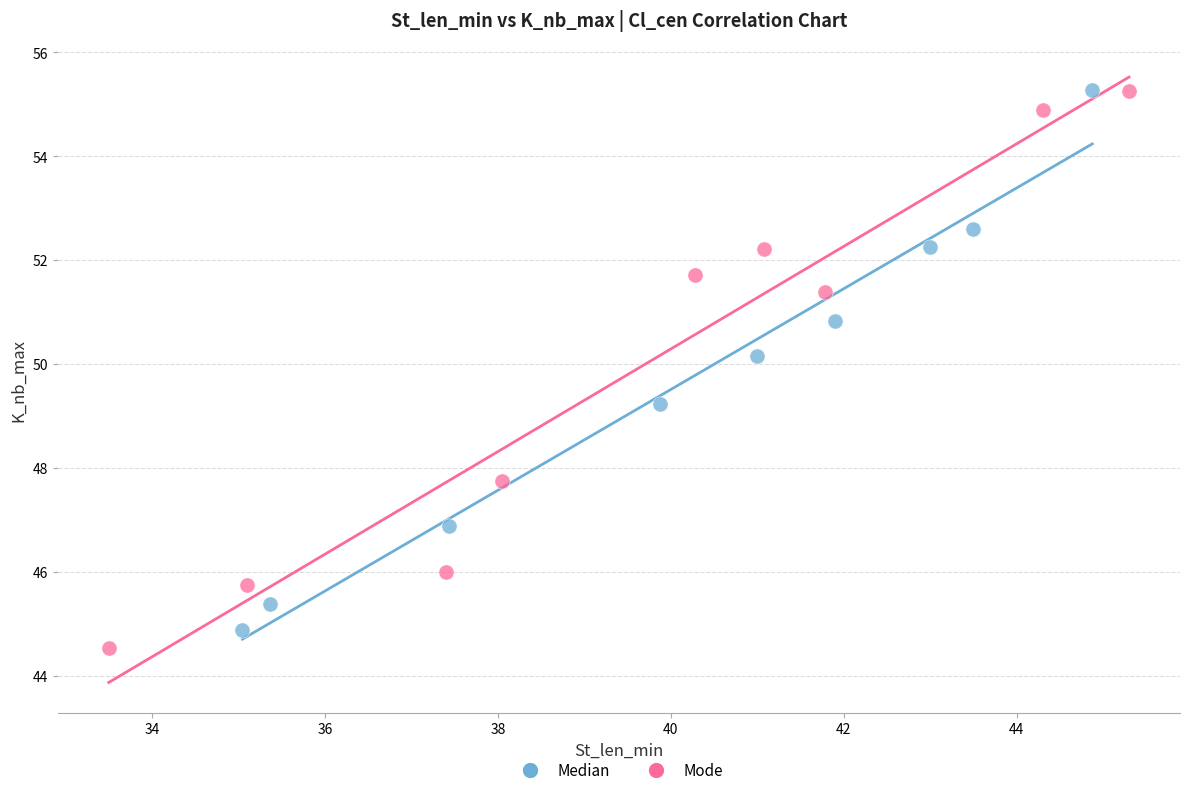

What are all the series names shown in the legend?

Median, Mode